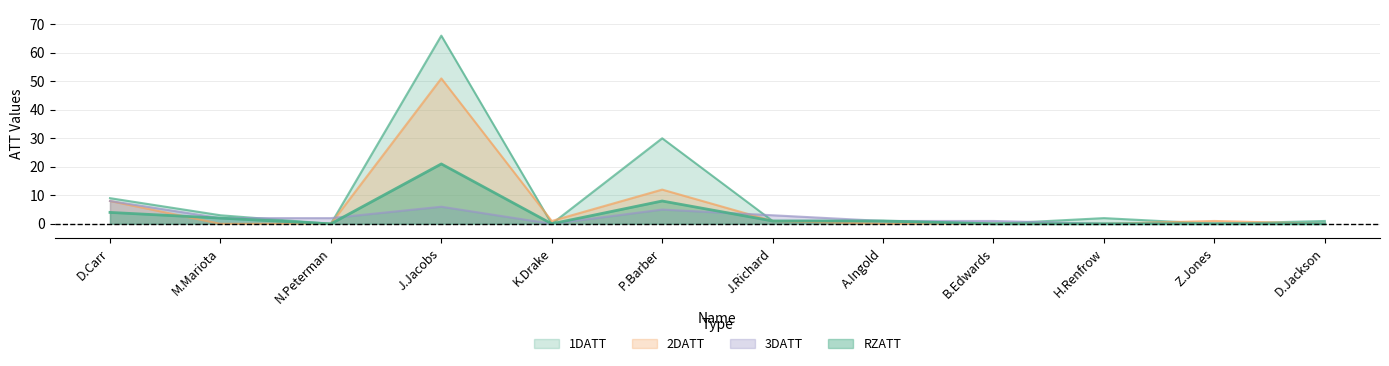

How many series are shown in this chart?

4